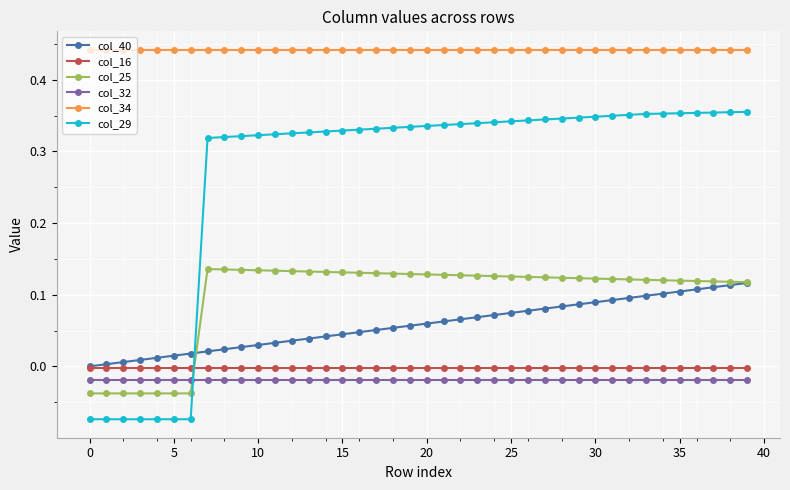

Which series has the largest range (max minus min)?

col_29